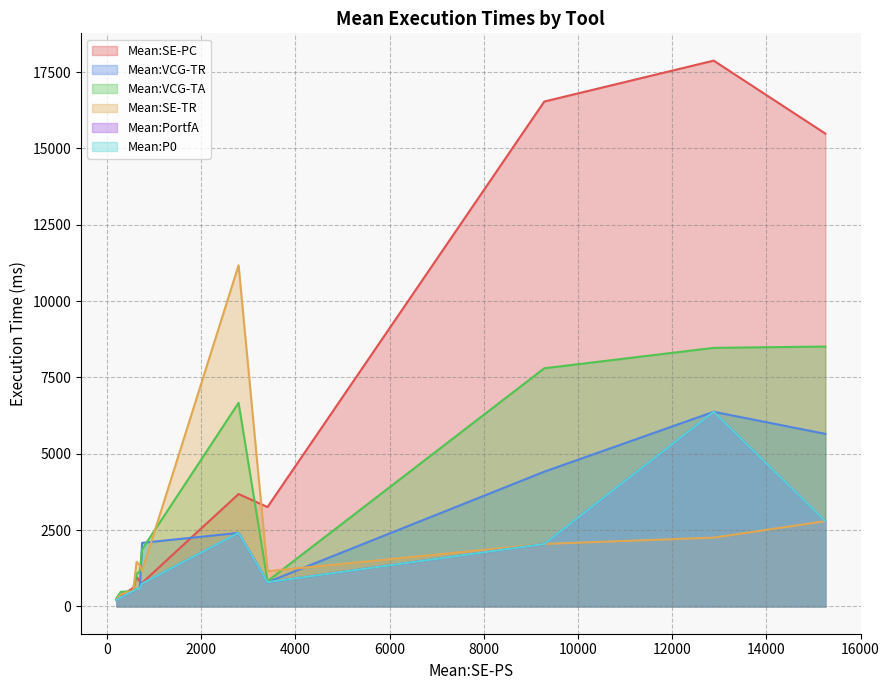

Does the chart display data point markers on the line(s)?

No